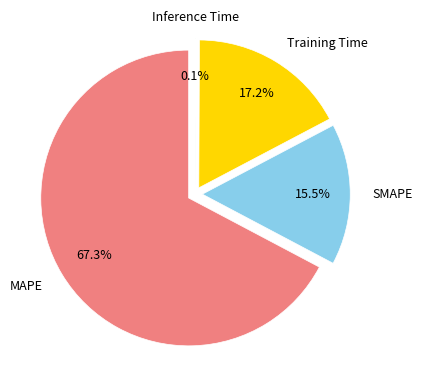

What is the largest slice in the pie chart?

MAPE